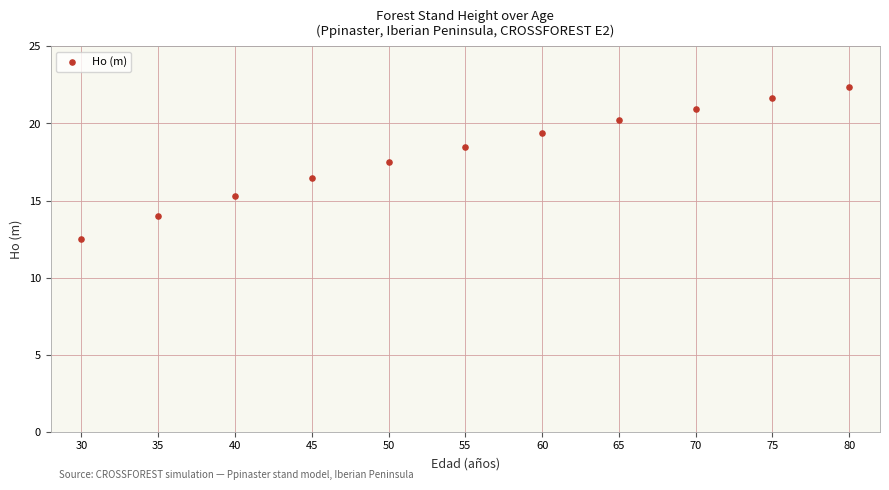

What is the range of Y values (max minus min)?

9.8